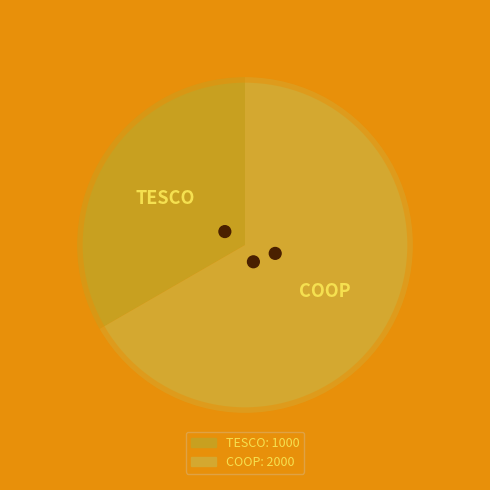

Is there a majority slice in this chart?

Yes